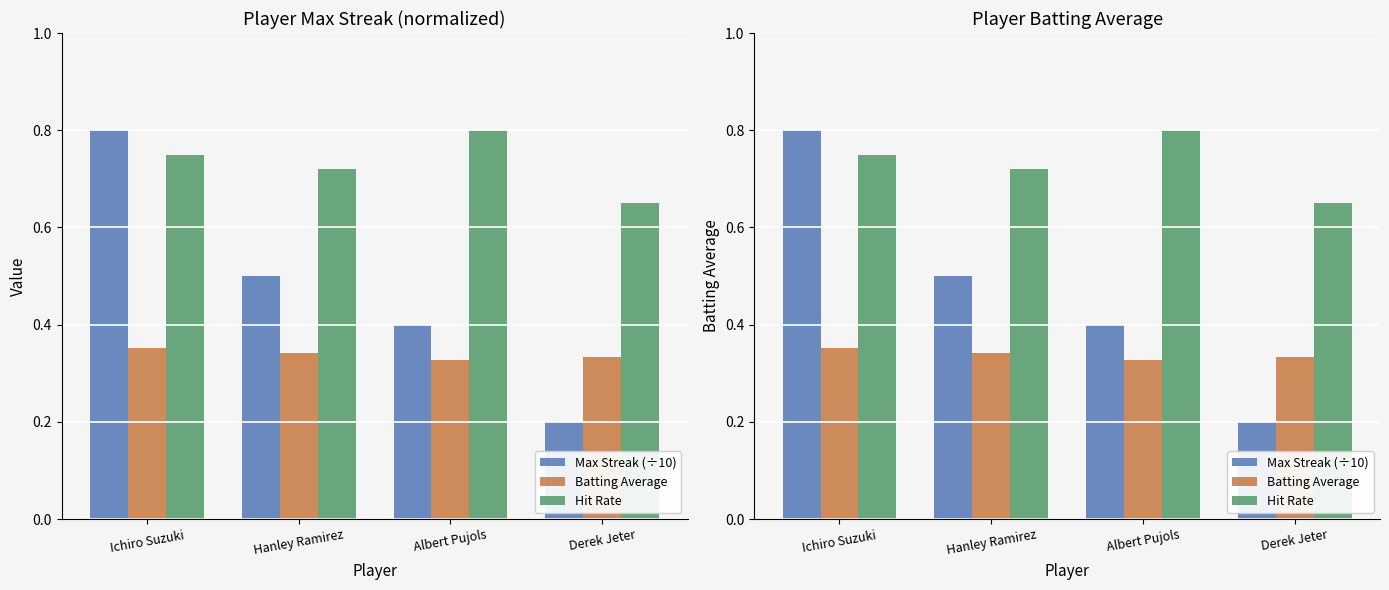

Count the number of categories in the chart.

4